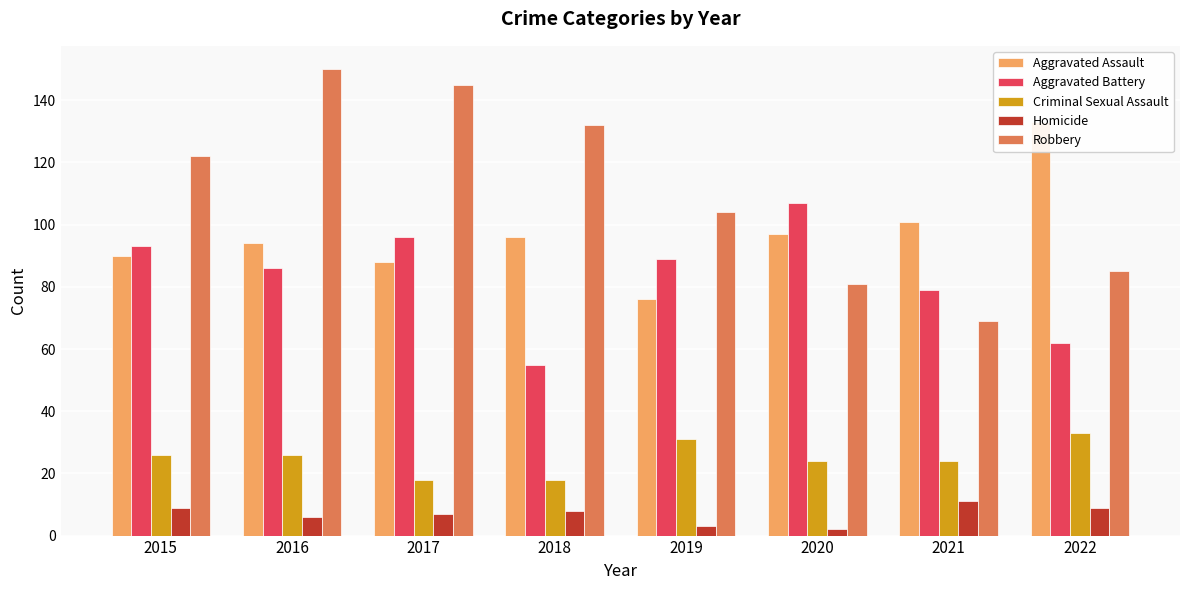

Rank the series by their maximum value, from lowest to highest.

Homicide, Criminal Sexual Assault, Aggravated Battery, Aggravated Assault, Robbery